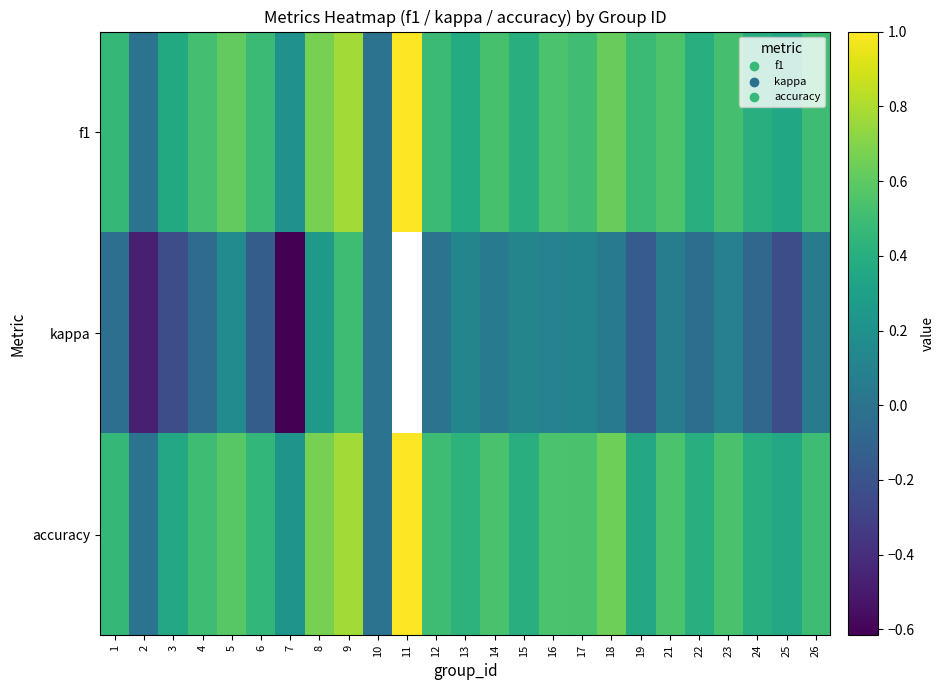

The value of kappa at 1 is -0.0. True or false?

False